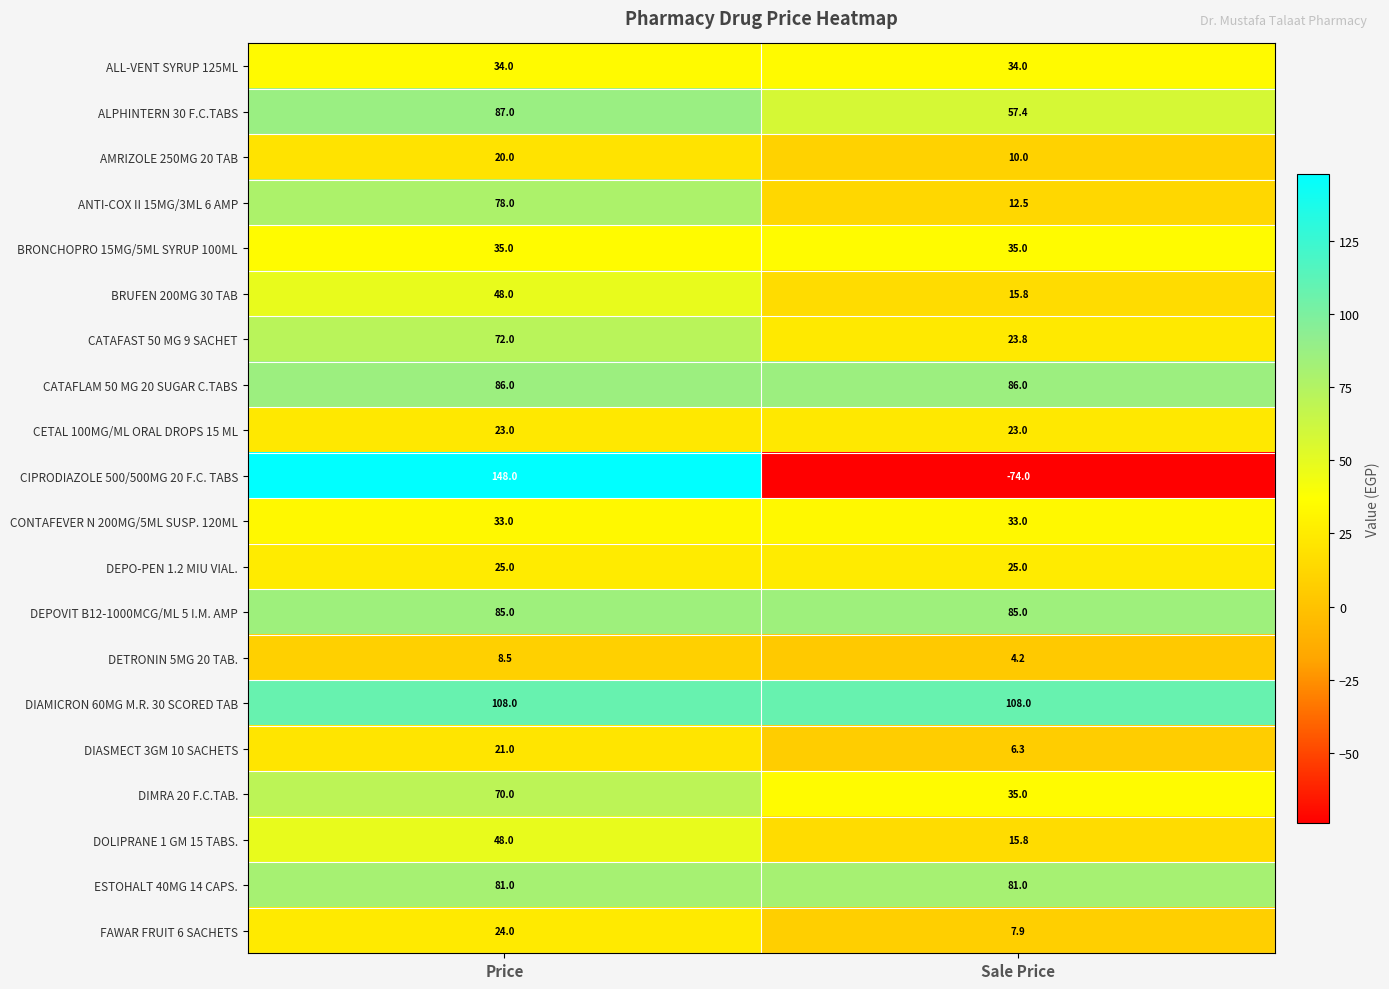

What is the sum of all ANTI-COX II 15MG/3ML 6 AMP values?

90.5